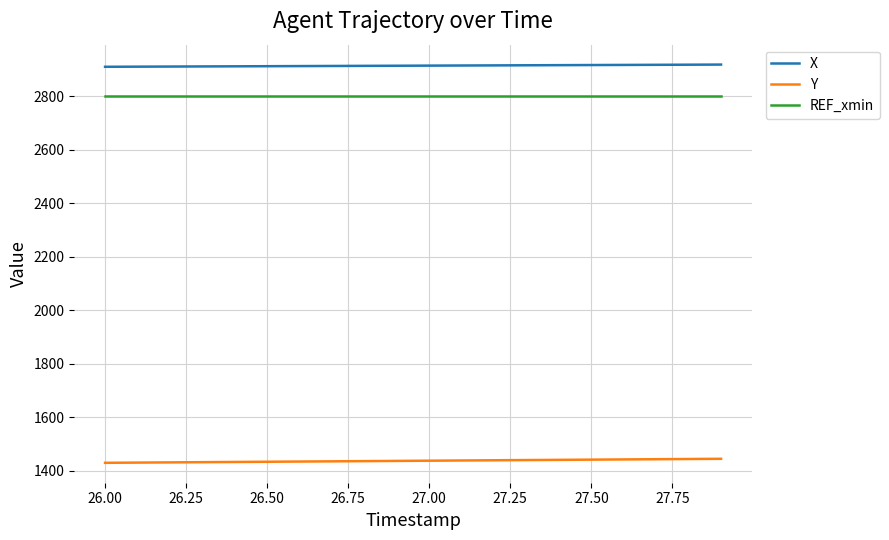

How many categories are shown in the chart?

20